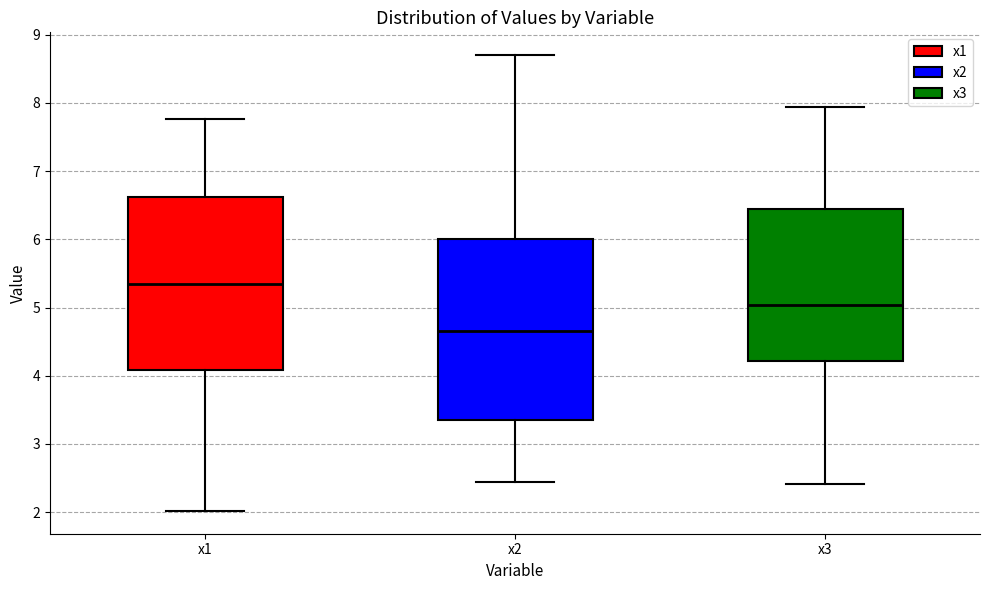

Comparing the boxes themselves (not the whiskers), which one is the tallest?

x2